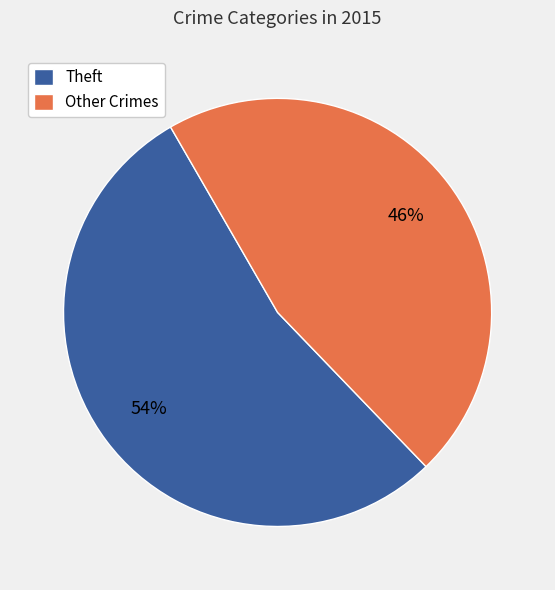

Is it true that Theft is 64% of the pie?

False